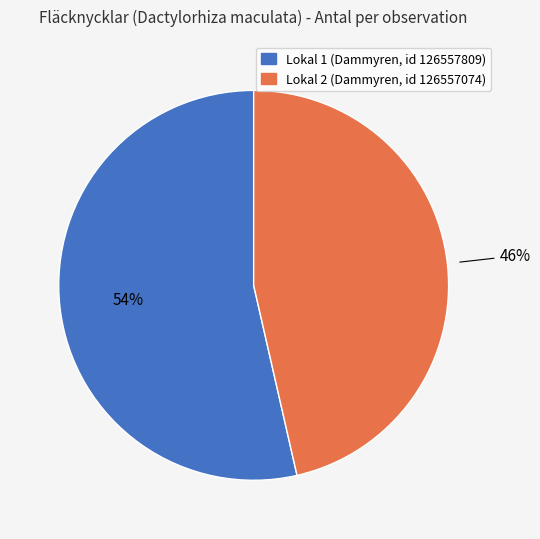

Is there a majority slice in this chart?

Yes